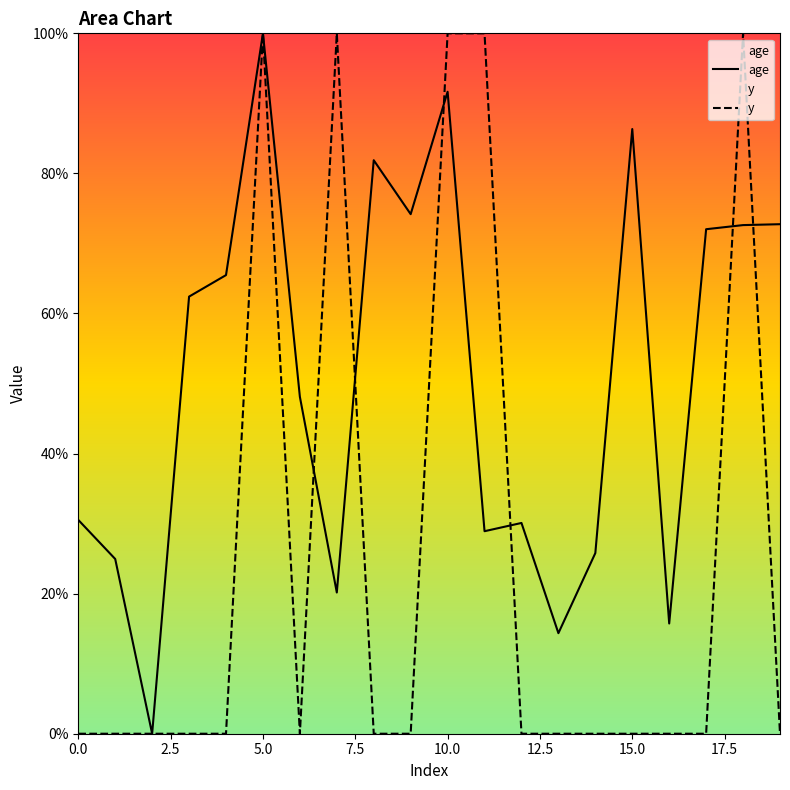

Does the chart display data point markers on the line(s)?

No